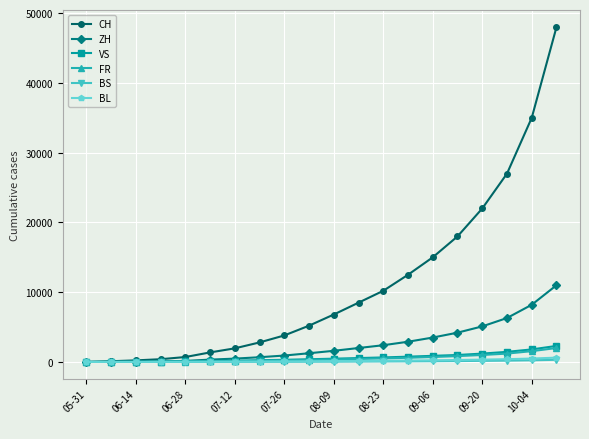

How many lines are shown in the chart?

6